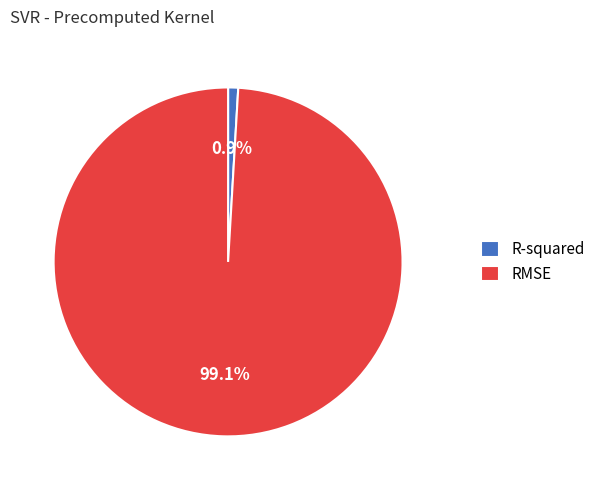

Between R-squared and RMSE, which is larger?

RMSE